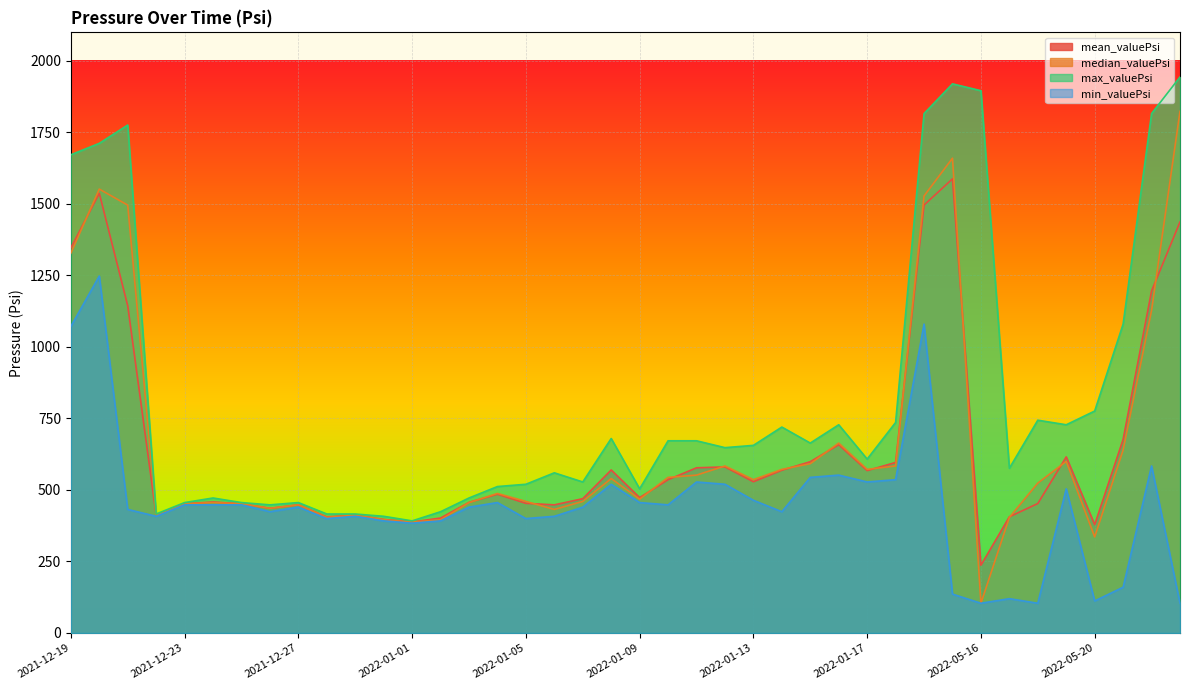

Which has a higher value, 2022-01-09 or 2022-01-05?

2022-01-09